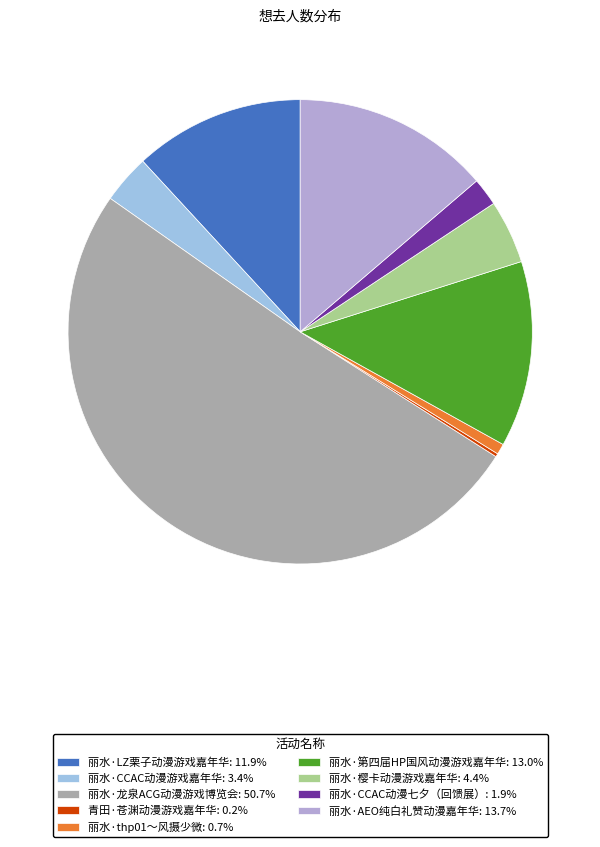

To the nearest percent, what is the combined percentage of 丽水·第四届HP国风动漫游戏嘉年华 and 丽水·龙泉ACG动漫游戏博览会?

64%